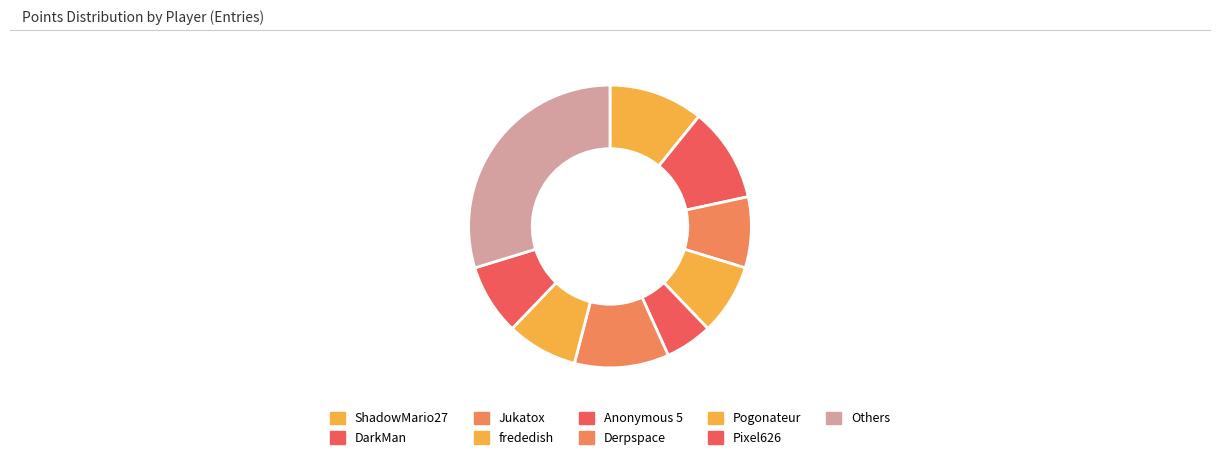

Count the number of slices in the pie.

9